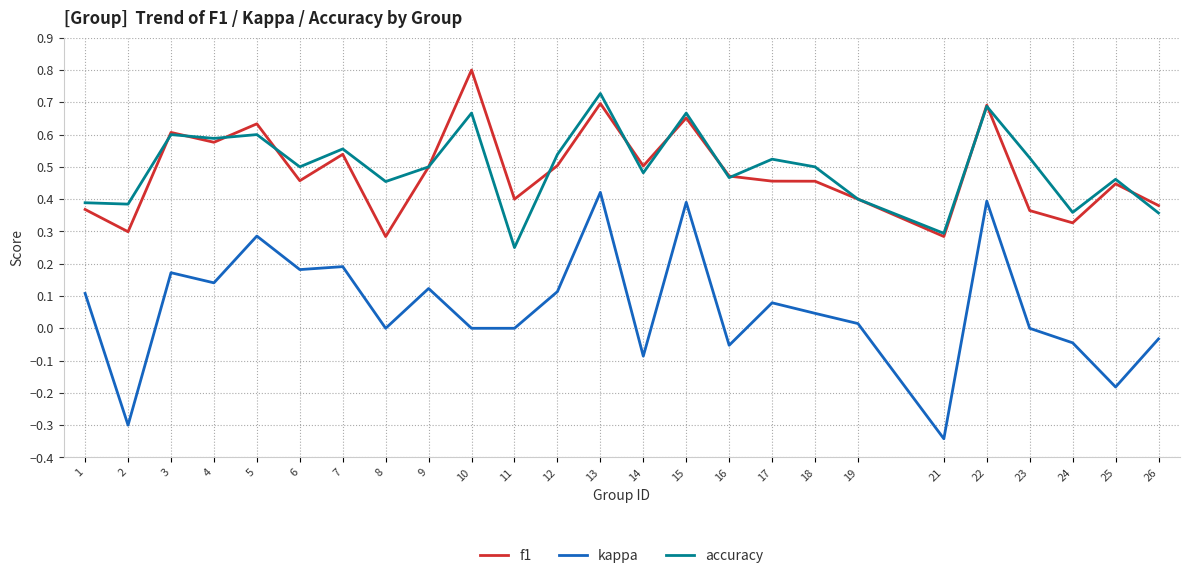

Between 5 and 7, which series saw the biggest shift?

kappa